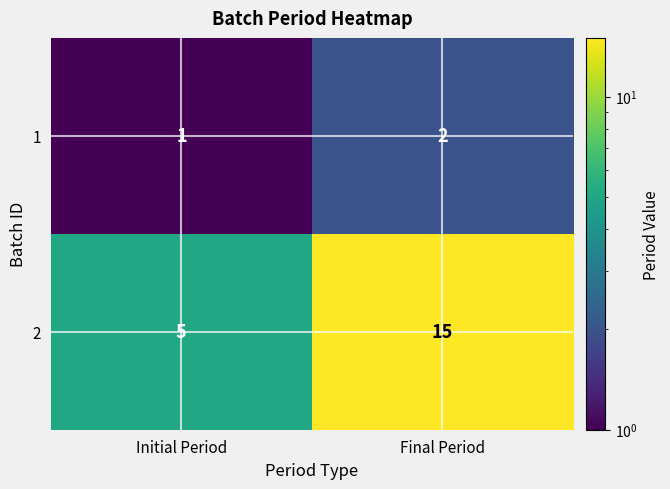

What value does the 2 series have at Final Period, to the nearest 5?

15